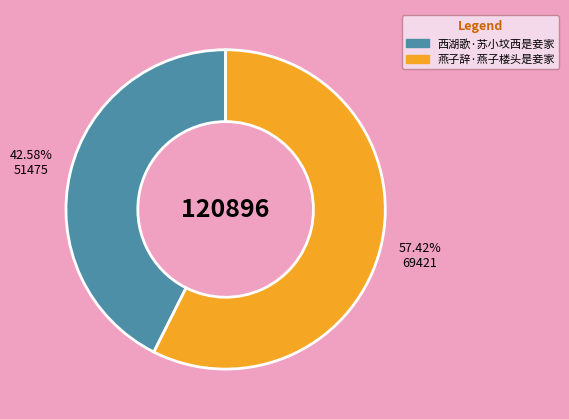

The 燕子辞·燕子楼头是妾家 slice represents 57% of the pie. True or false?

True